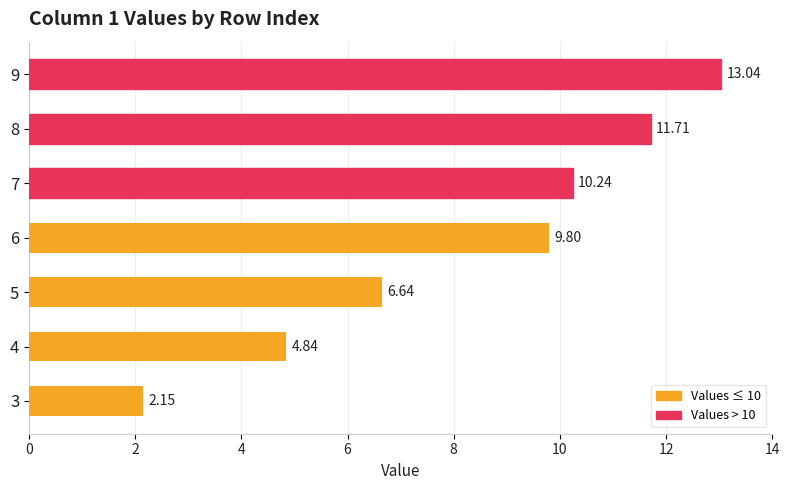

How many categories are shown in the chart?

7